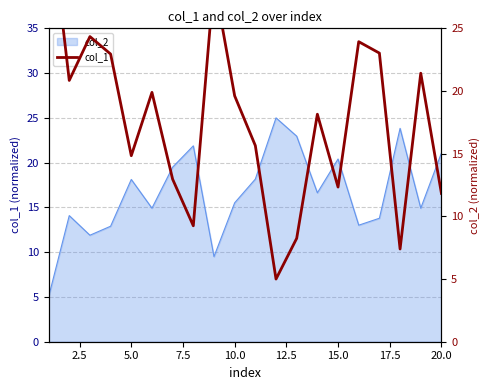

What is the difference between the maximum and minimum values?

30.0